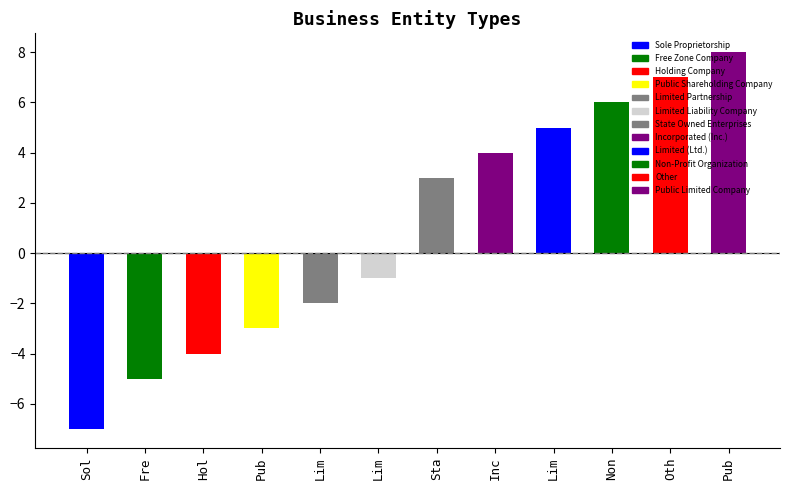

Rank the categories by value from highest to lowest.

Public Limited Company, Other, Non-Profit Organization, Limited (Ltd.), Incorporated (Inc.), State Owned Enterprises, Limited Liability Company, Limited Partnership, Public Shareholding Company, Holding Company, Free Zone Company, Sole Proprietorship